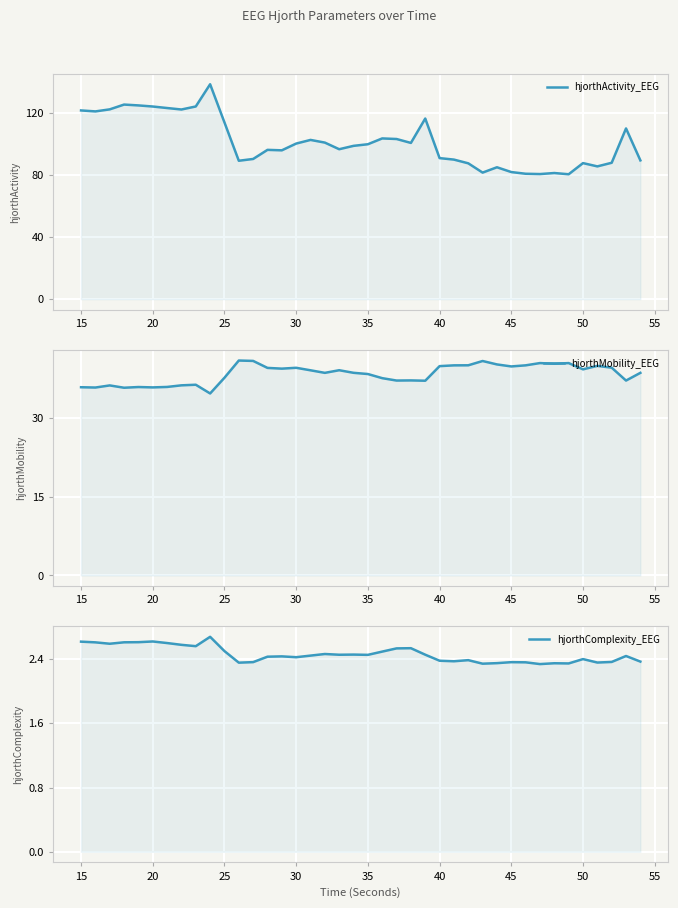

What is the difference between the maximum and minimum values in the hjorthActivity_EEG series?

58.1